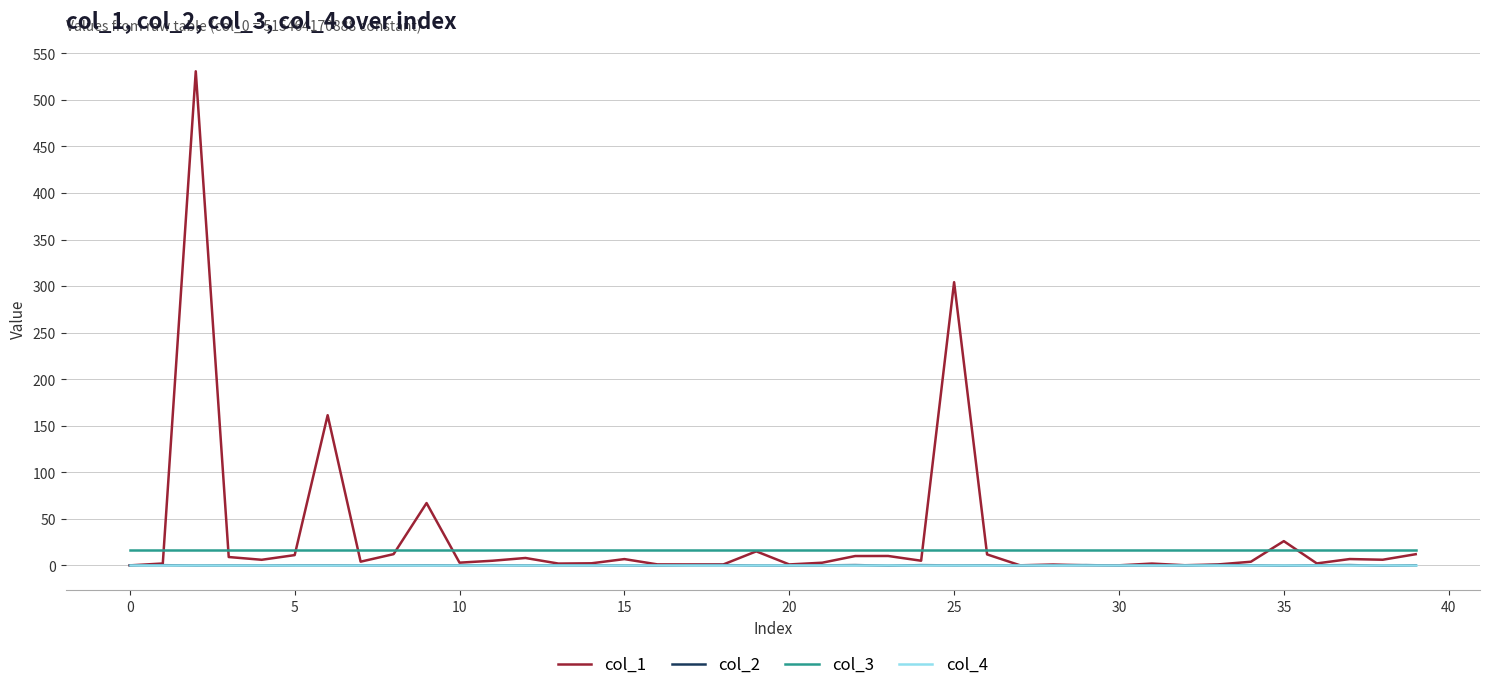

True or false: col_3 and col_4 intersect in this chart.

False